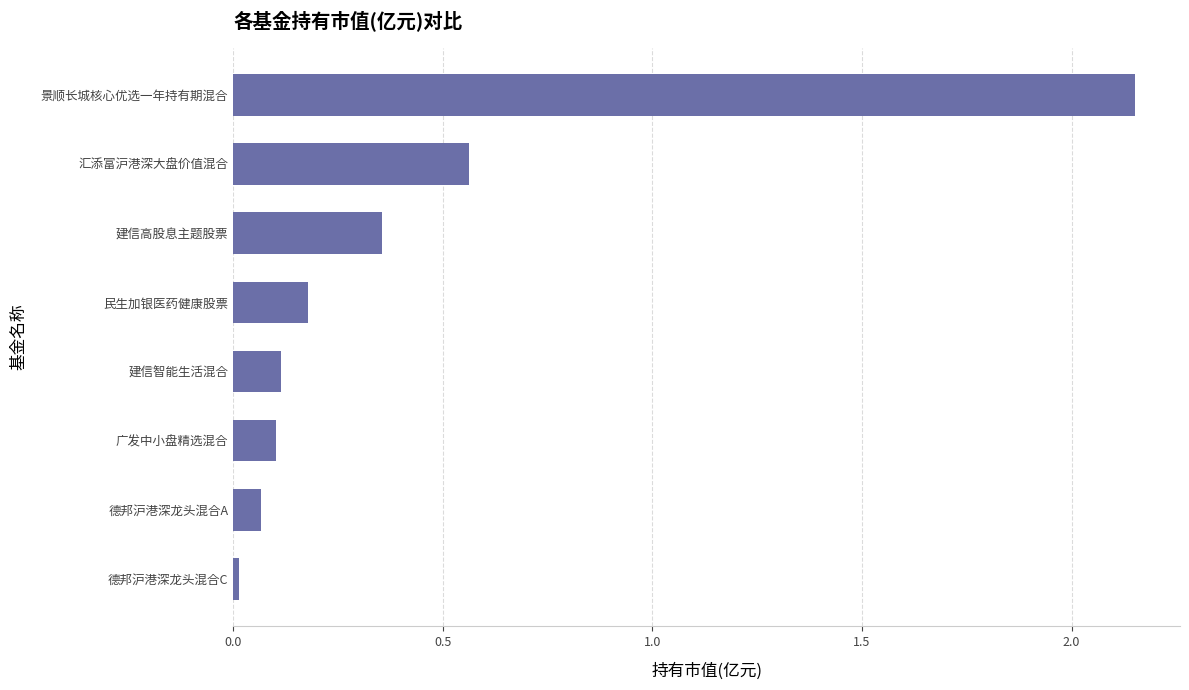

Between 建信高股息主题股票 and 德邦沪港深龙头混合A, which is larger?

建信高股息主题股票